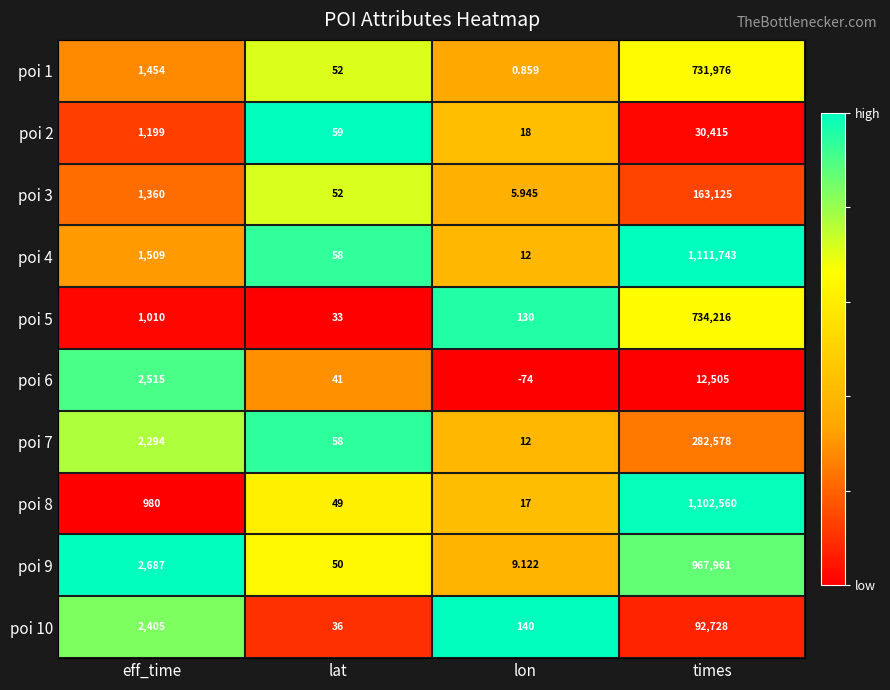

At which label is poi 4 closest to 555877?

eff_time